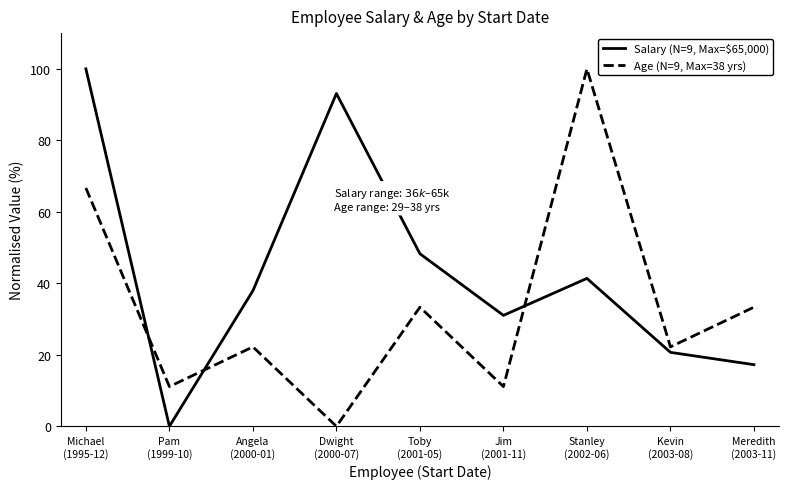

What is the average value of the Age (N=9, Max=38 yrs) series?

33.3